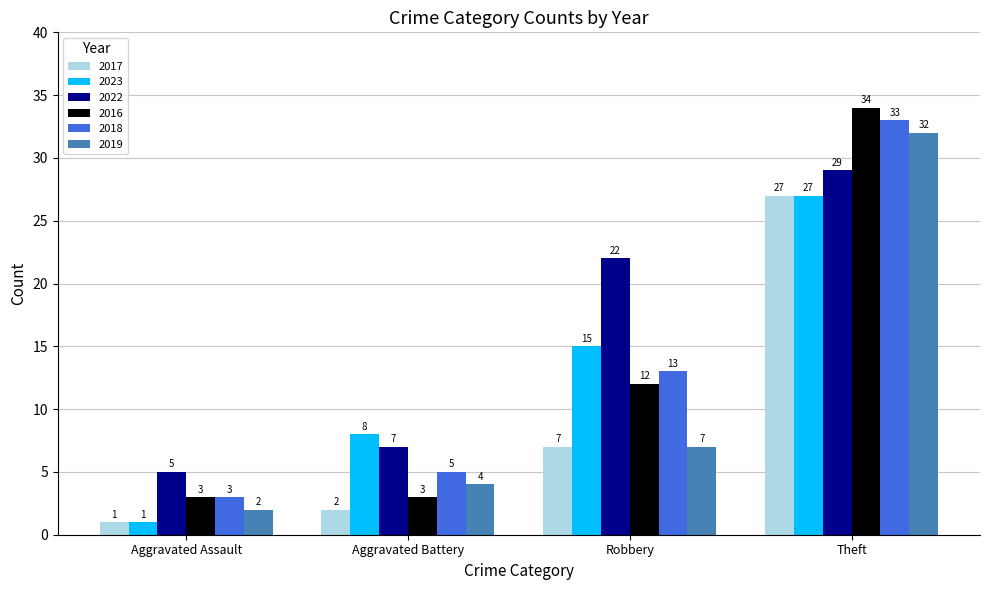

What is the sum of the 2023 values at Aggravated Assault and Robbery?

16